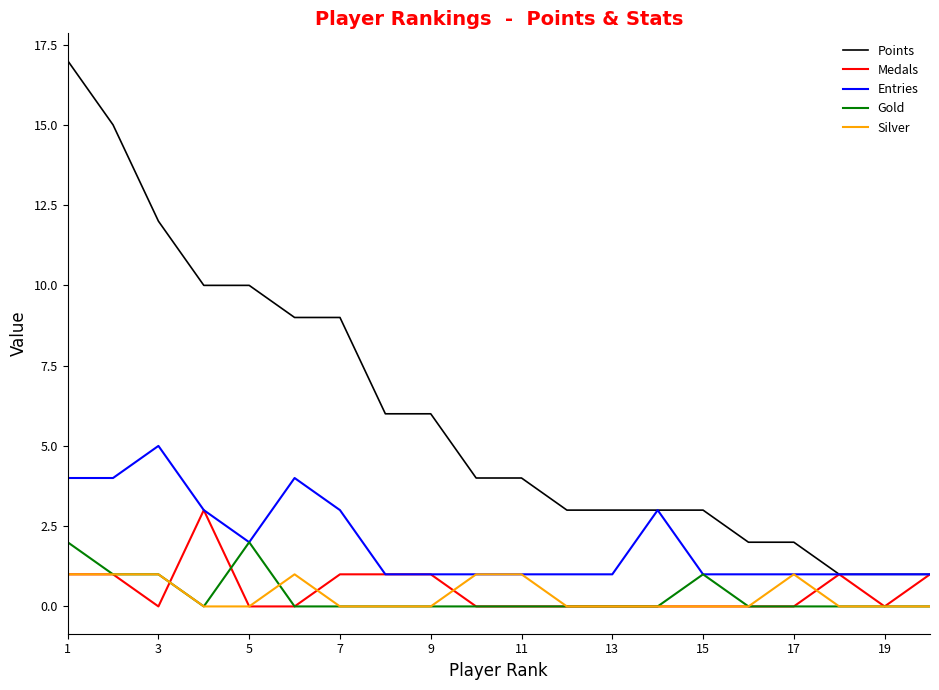

Rank the series by their maximum value, from highest to lowest.

Points, Entries, Medals, Gold, Silver